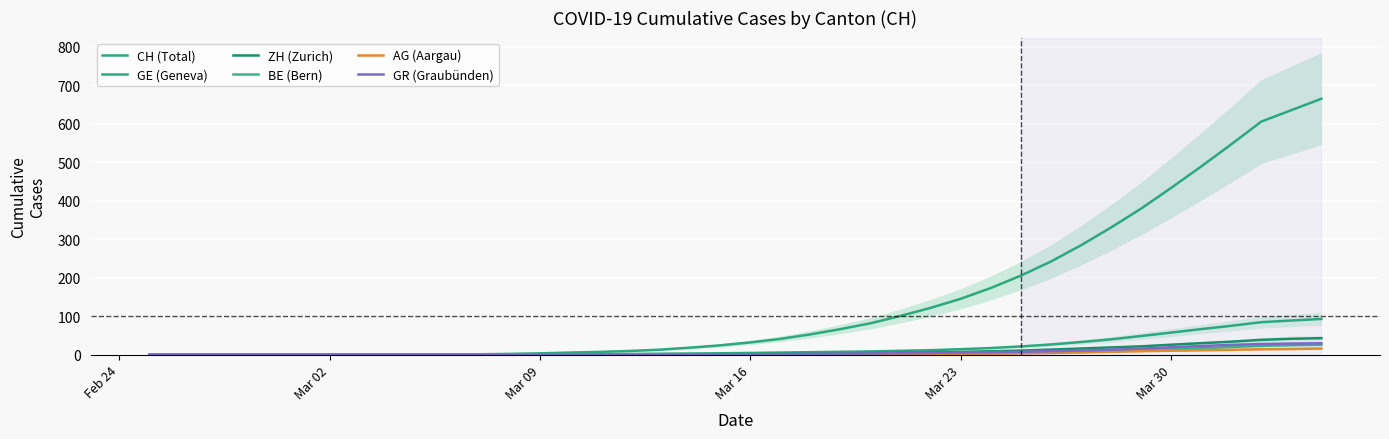

True or false: CH (Total) and GE (Geneva) intersect in this chart.

False